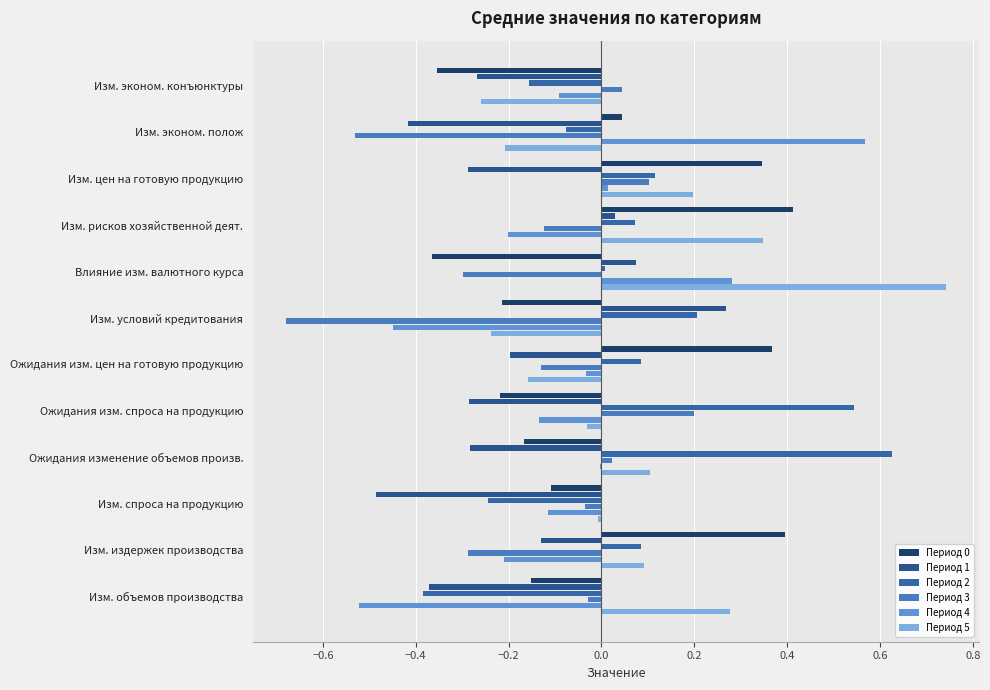

Which series has the largest range (max minus min)?

Период 4